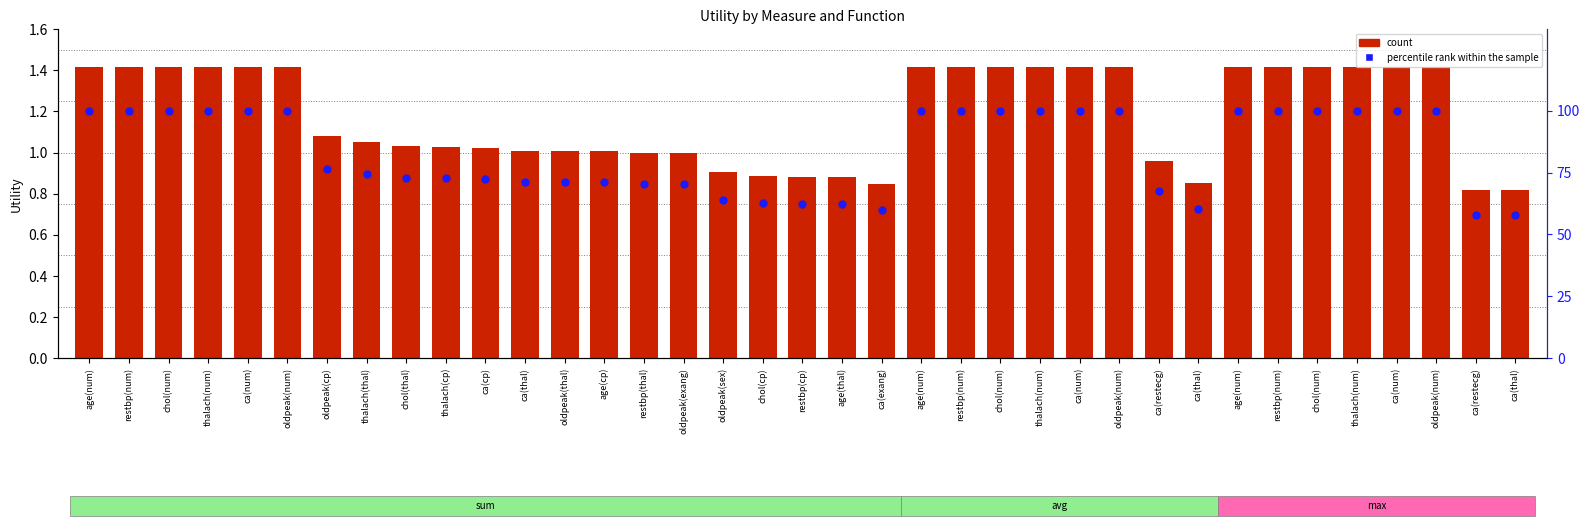

At which category is the sum across all series the highest?

age(num)